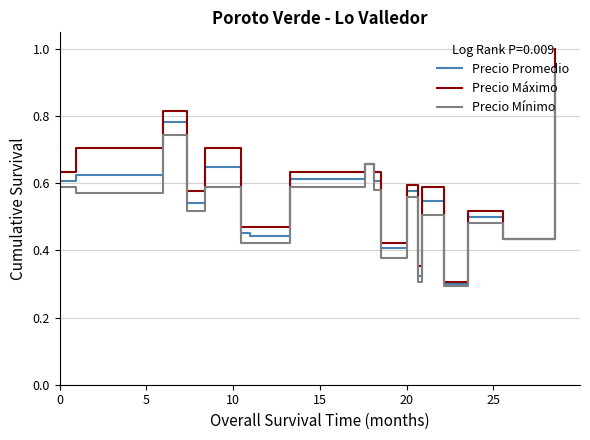

Which series has the widest spread of values?

Precio Máximo